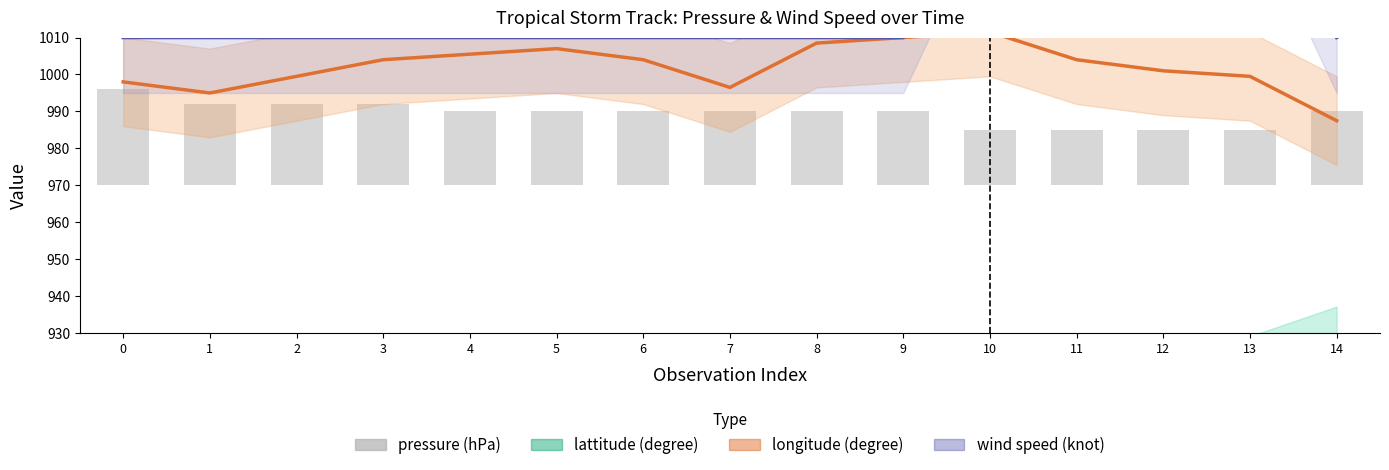

What is the value of the lattitude (degree) bar at the 4th from the left?

878.8